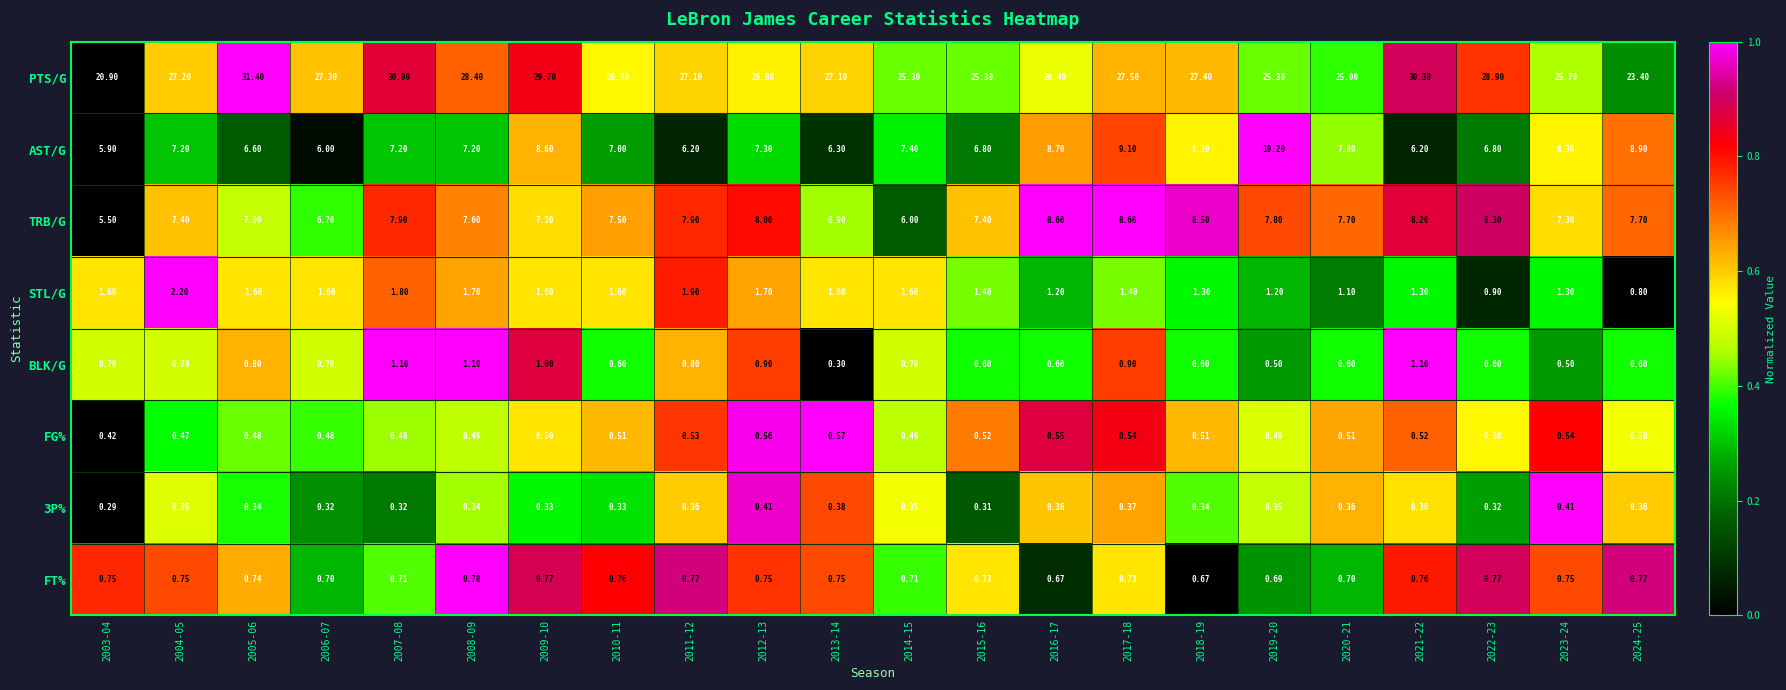

List the series in order of their peak value, lowest first.

3P%, FG%, FT%, BLK/G, STL/G, TRB/G, AST/G, PTS/G